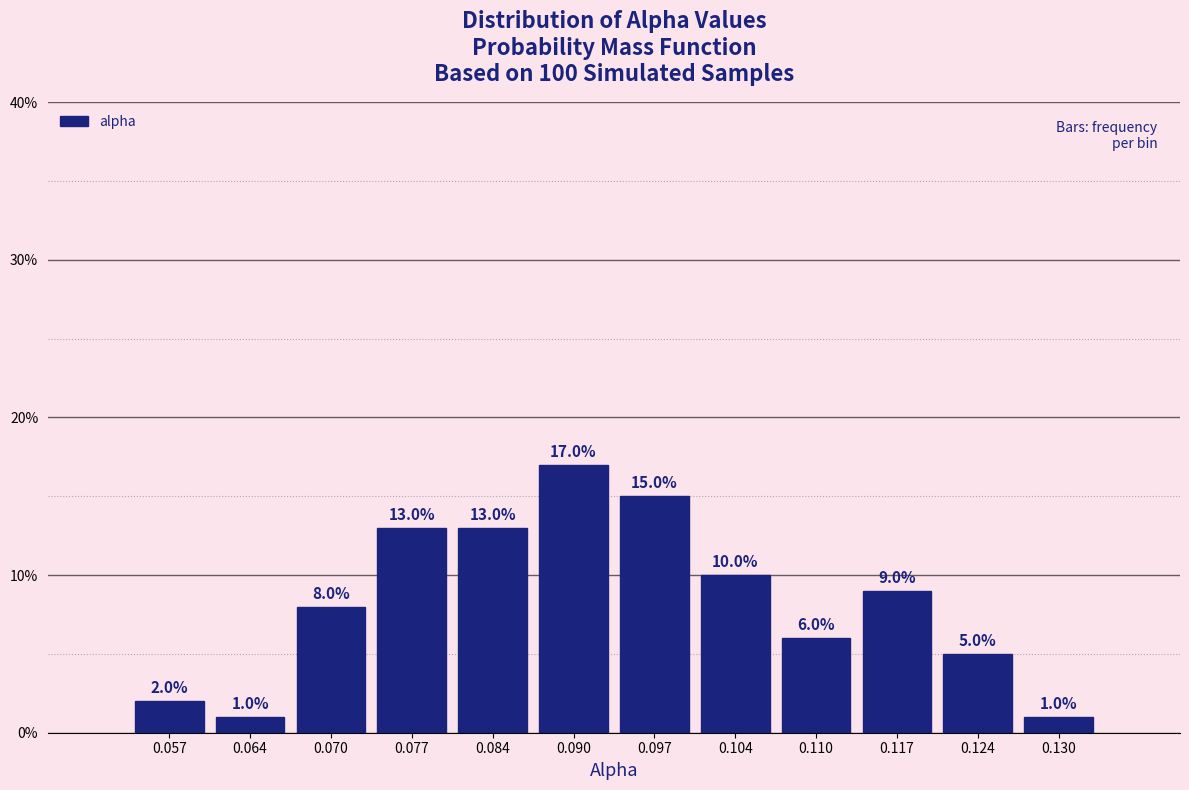

Reading left to right, transcribe this chart: for each bar, give the range it covers on the x-axis and its height. The bar edges are not printed on the chart, so give them approximately, as read against the axis.

0.054 to 0.060: 2.0
0.060 to 0.067: 1.0
0.067 to 0.074: 8.0
0.074 to 0.080: 13.0
0.080 to 0.087: 13.0
0.087 to 0.094: 17.0
0.094 to 0.100: 15.0
0.100 to 0.107: 10.0
0.107 to 0.114: 6.0
0.114 to 0.120: 9.0
0.120 to 0.127: 5.0
0.127 to 0.134: 1.0